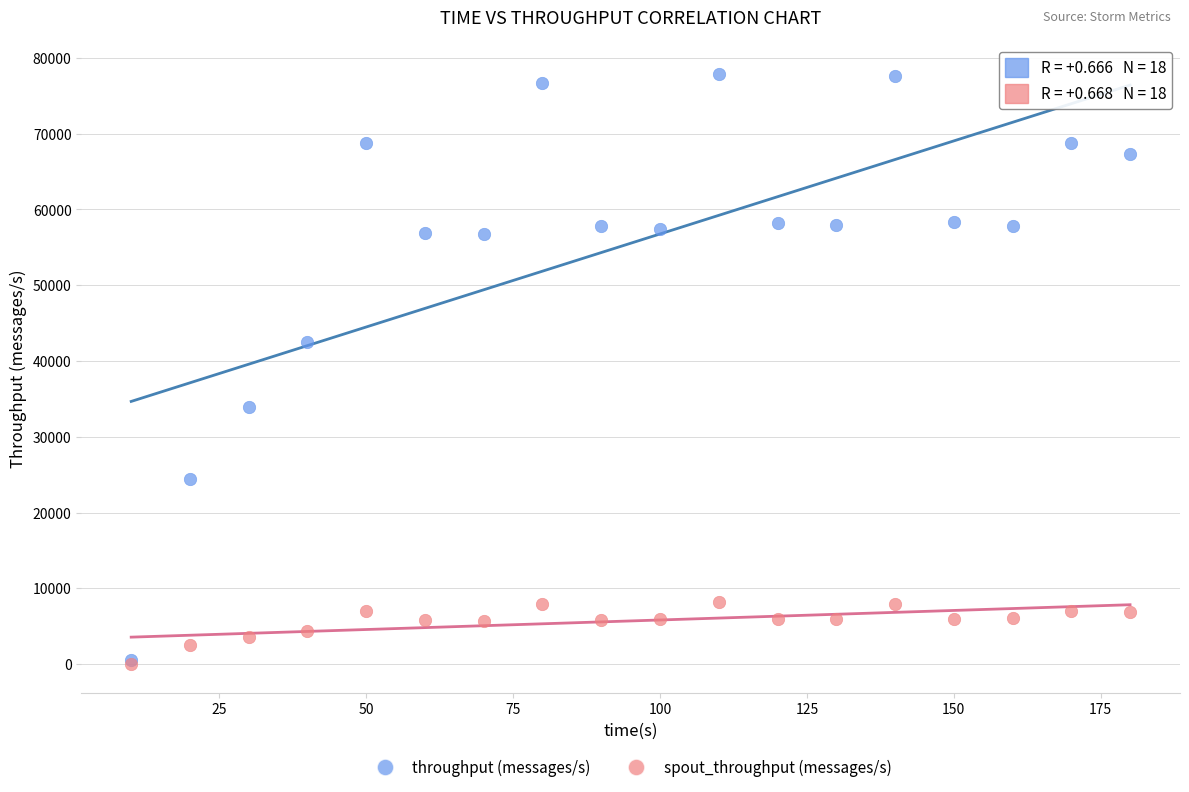

In the throughput (messages/s) series, what Y value is closest to 39220?

42517